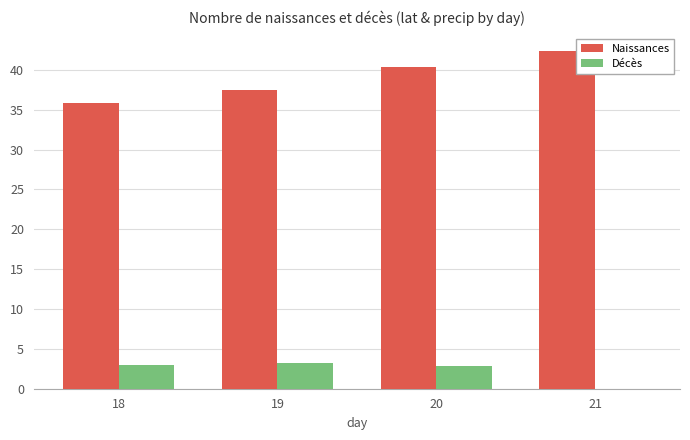

Reading left to right, transcribe all the data shown in this chart.

Naissances: 35.9	37.4	40.3	42.4
Décès: 2.9	3.2	2.9	0.0